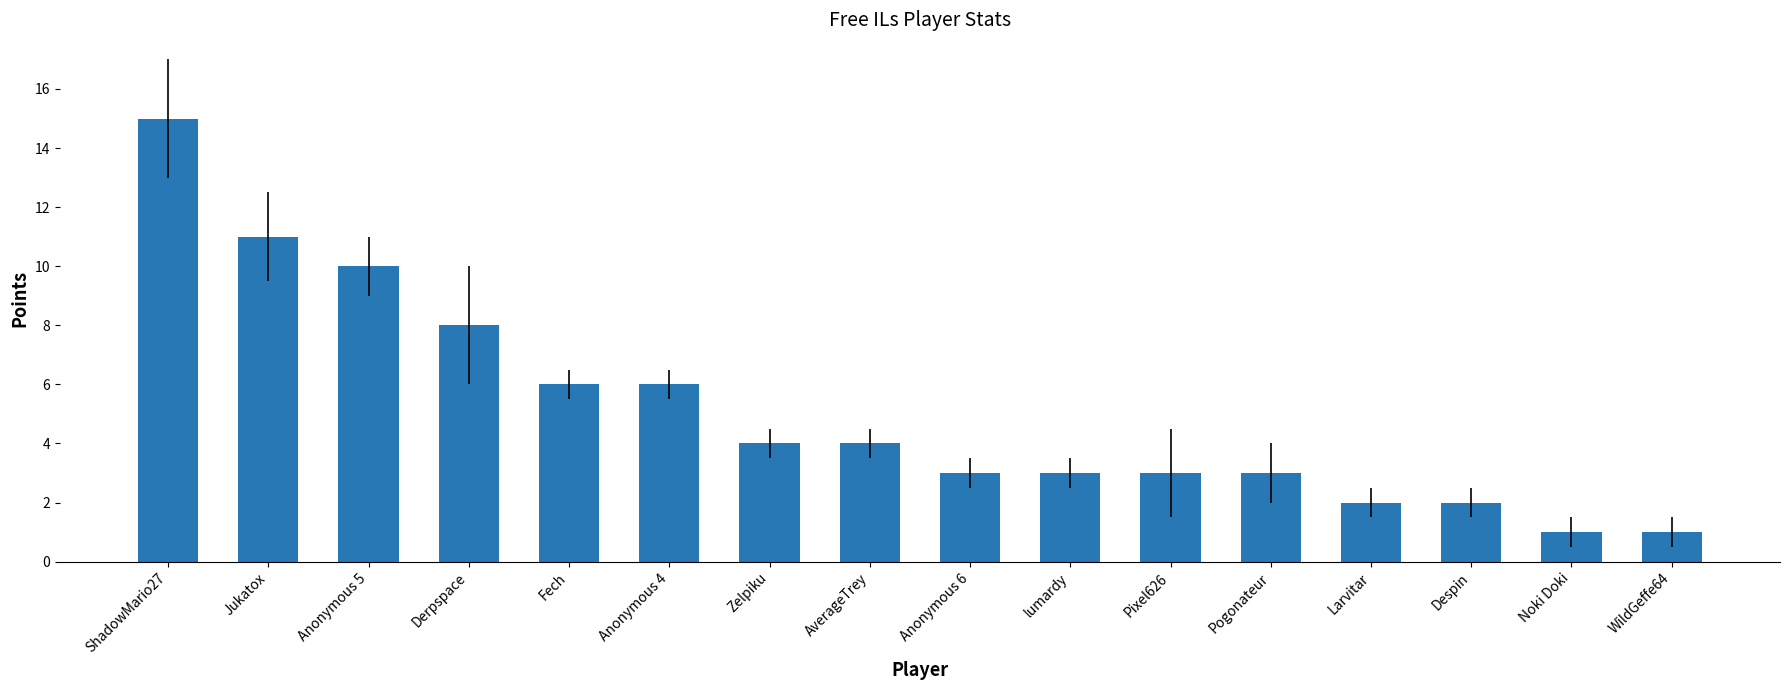

True or false: the data shows 2 at Despin.

True